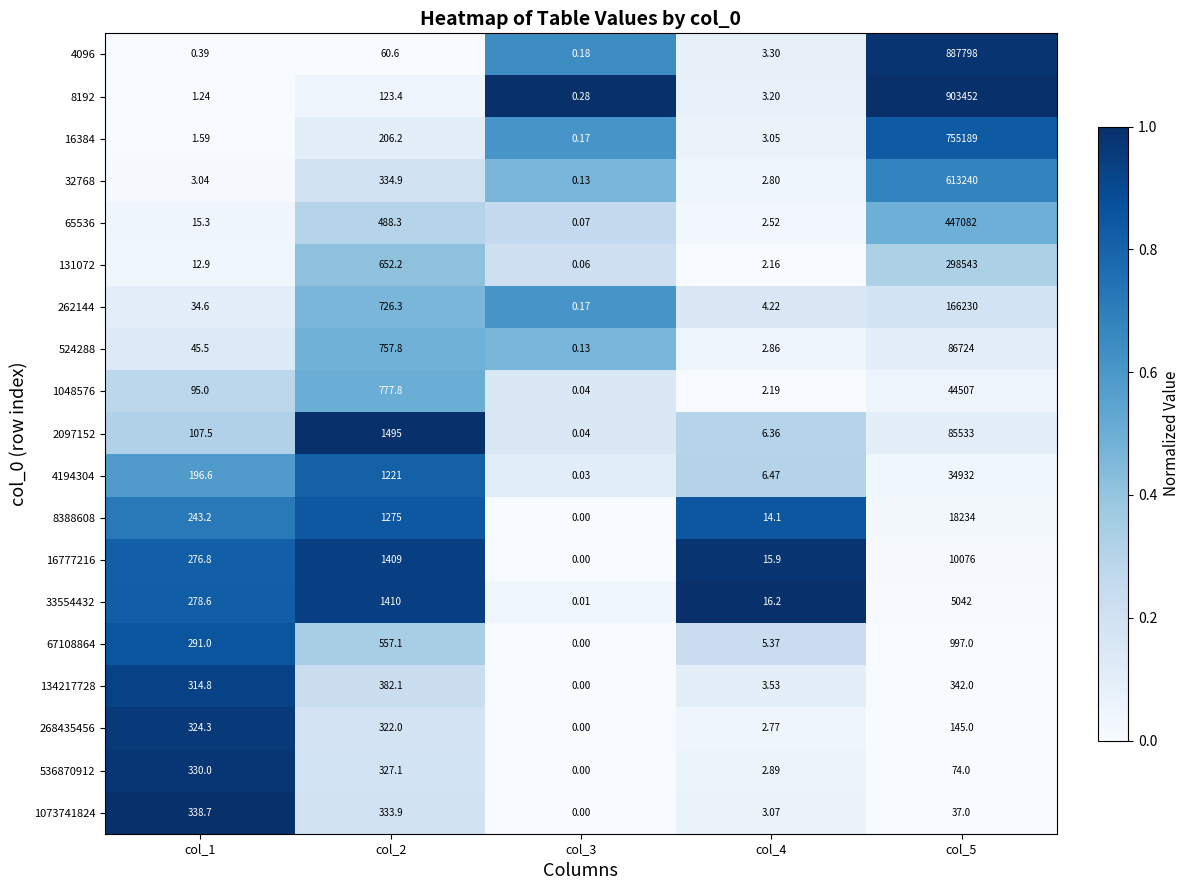

Is the value of 32768 at col_1 greater than the value of 67108864 at col_2?

No